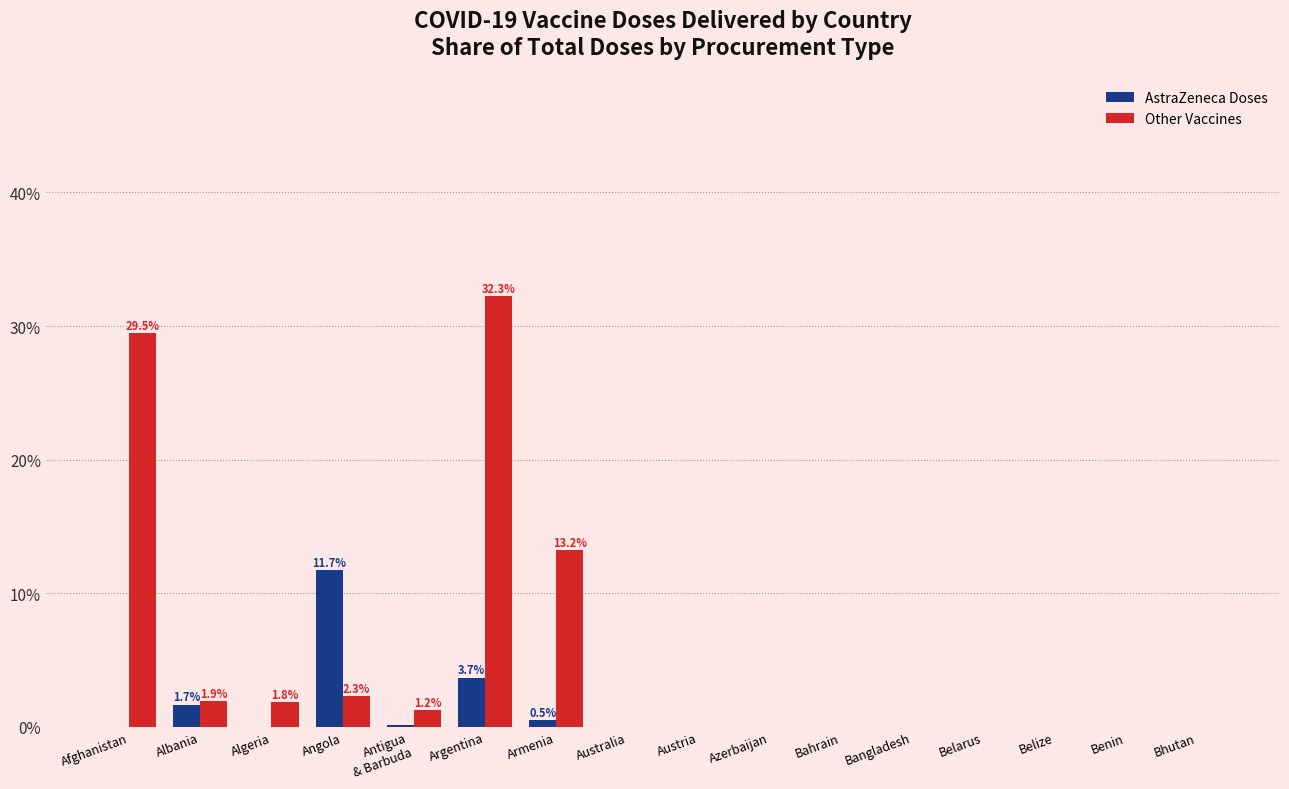

Reading left to right, what are all the values shown in this chart?

AstraZeneca Doses: Afghanistan=0.0	Albania=0.0	Algeria=0.0	Angola=0.1	Antigua
& Barbuda=0.0	Argentina=0.0	Armenia=0.0	Australia=0.0	Austria=0.0	Azerbaijan=0.0	Bahrain=0.0	Bangladesh=0.0	Belarus=0.0	Belize=0.0	Benin=0.0	Bhutan=0.0
Other Vaccines: Afghanistan=0.3	Albania=0.0	Algeria=0.0	Angola=0.0	Antigua
& Barbuda=0.0	Argentina=0.3	Armenia=0.1	Australia=0.0	Austria=0.0	Azerbaijan=0.0	Bahrain=0.0	Bangladesh=0.0	Belarus=0.0	Belize=0.0	Benin=0.0	Bhutan=0.0